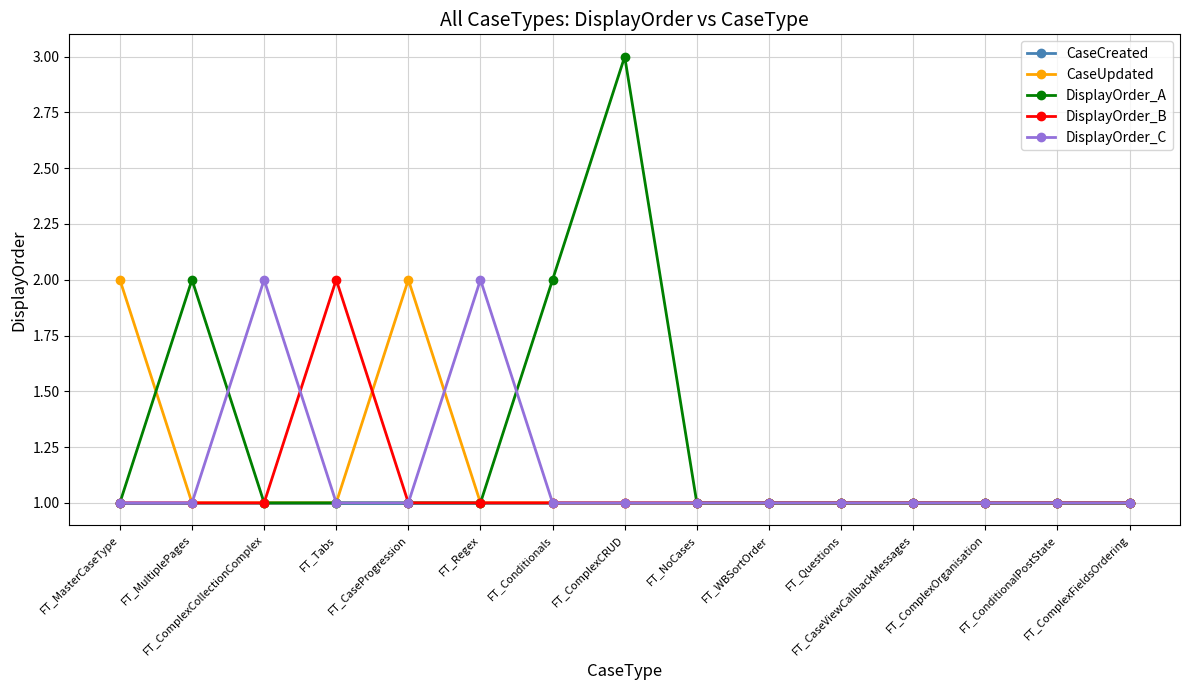

The value of DisplayOrder_C at FT_ComplexOrganisation is 2. True or false?

False